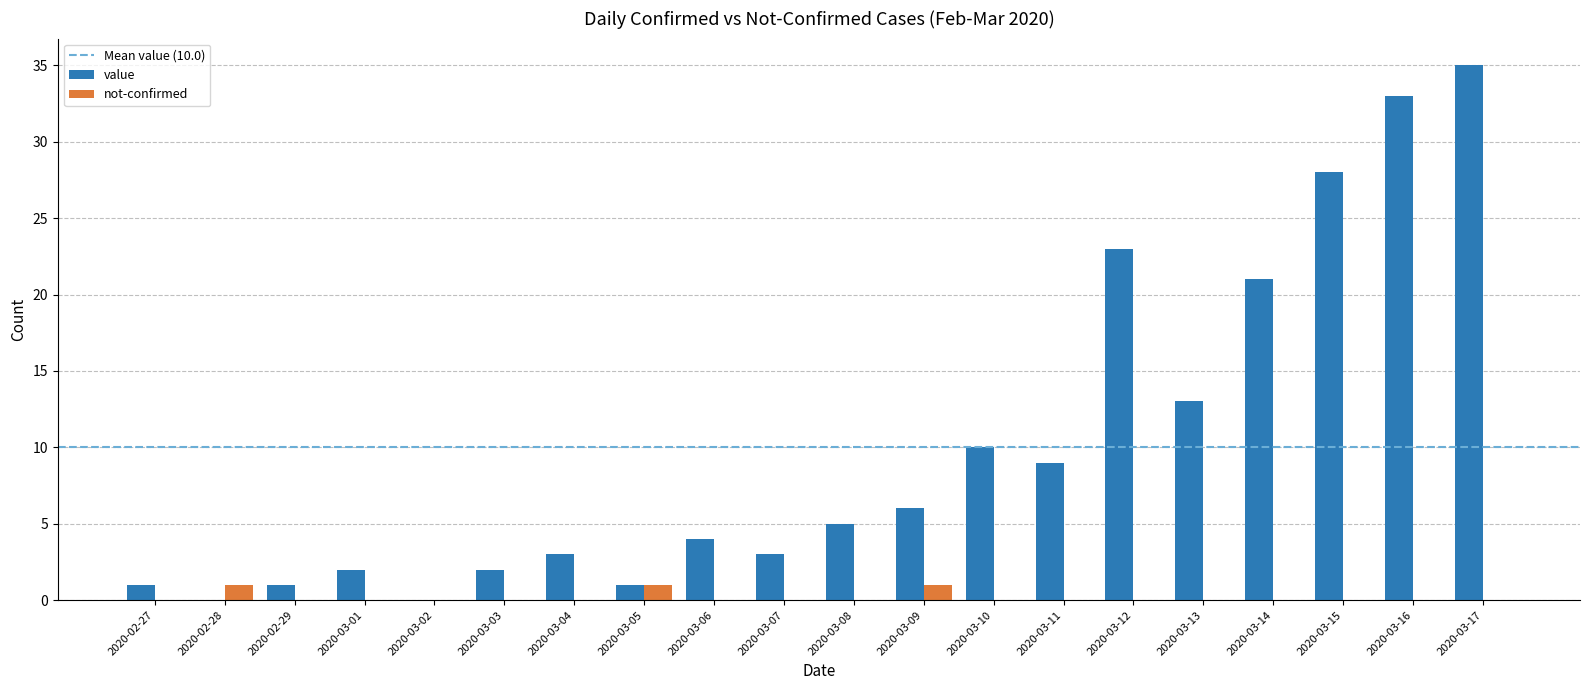

Between 2020-03-07 and 2020-03-14, which series saw the biggest shift?

value